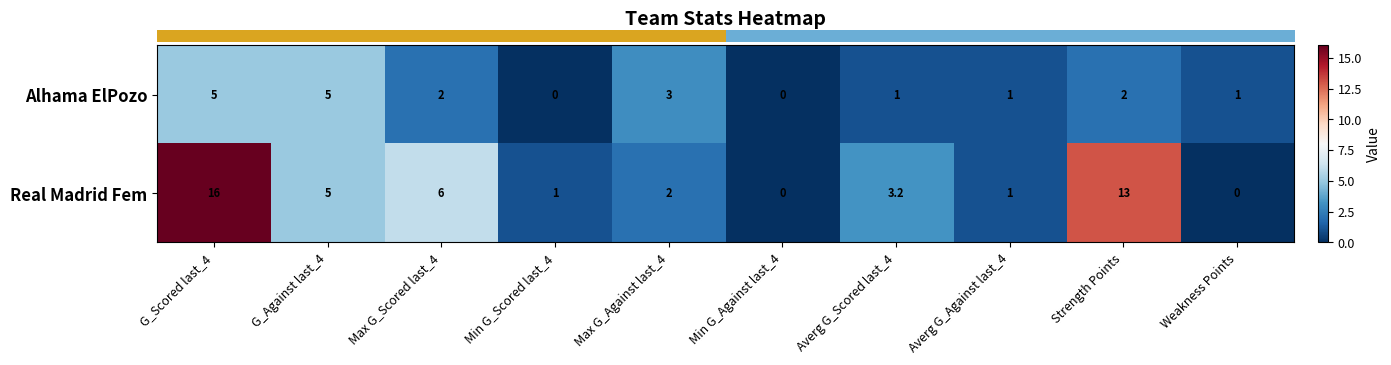

What is the total value across all series at G_Scored last_4?

21.0